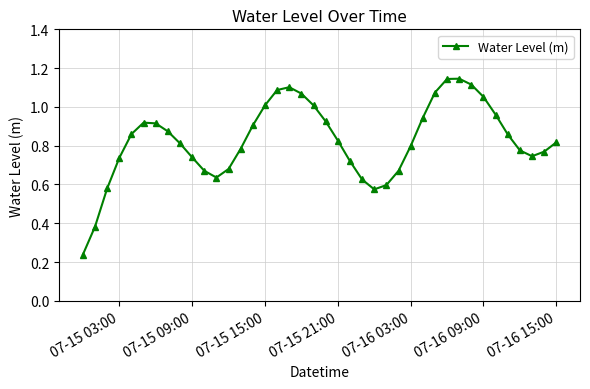

True or false: the data has more than 1 interior local peaks.

True